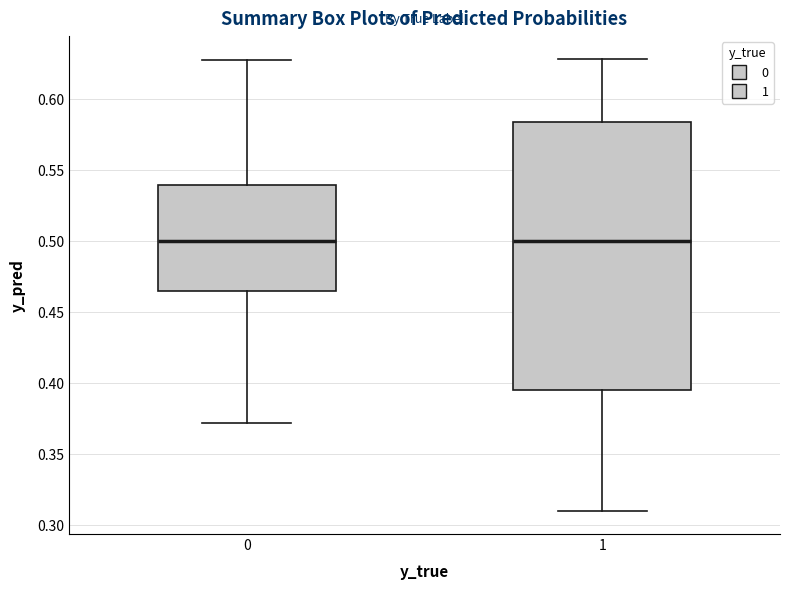

Reading left to right, read every box against the y-axis: the position of its median line, the range the box covers, and the ends of its whiskers. The values are not printed on the chart, so give them approximately, as read against the axis.

0: median 0.500, box 0.465 to 0.540, whiskers 0.370 to 0.625
1: median 0.500, box 0.395 to 0.585, whiskers 0.310 to 0.630